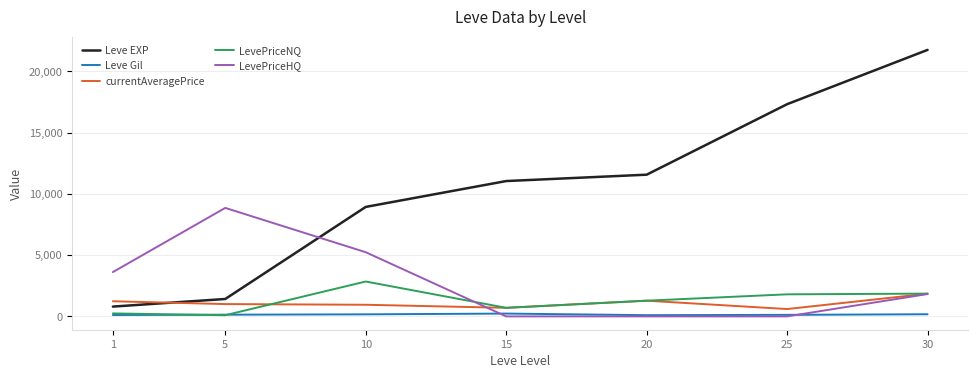

How many lines are shown in the chart?

5